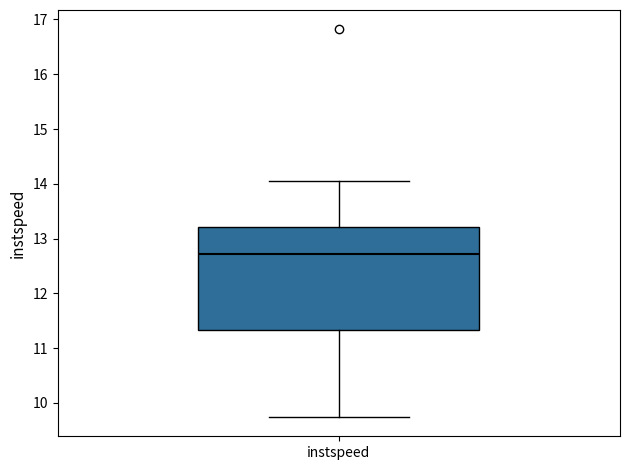

Where does the upper whisker of the box for instspeed end on the y-axis? The values are not printed on the chart, so give them approximately, as read against the axis.

14.0